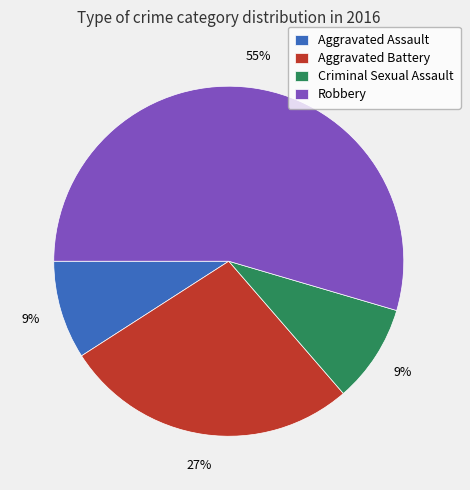

How many slices are in this pie chart?

4